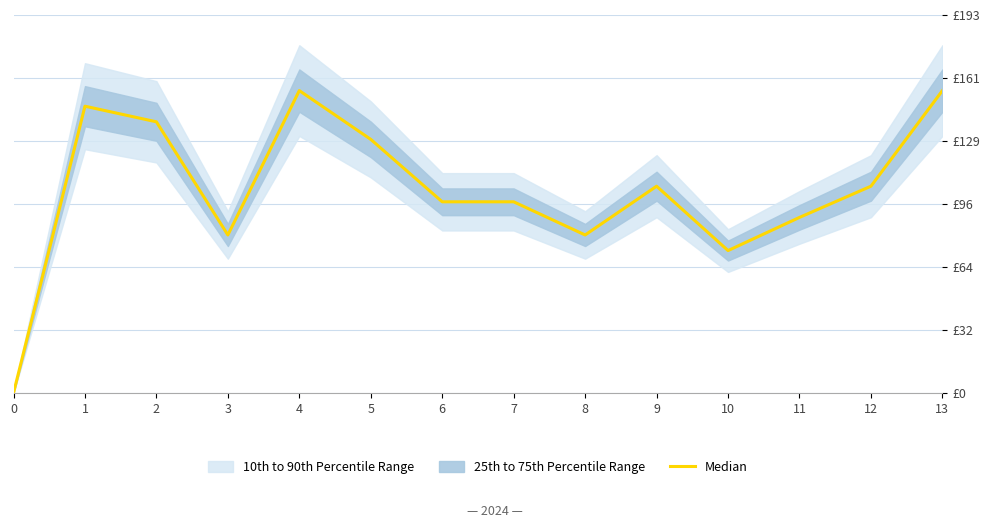

List the labels in order of value, smallest first.

0, 10, 3, 8, 11, 6, 7, 9, 12, 5, 2, 1, 4, 13